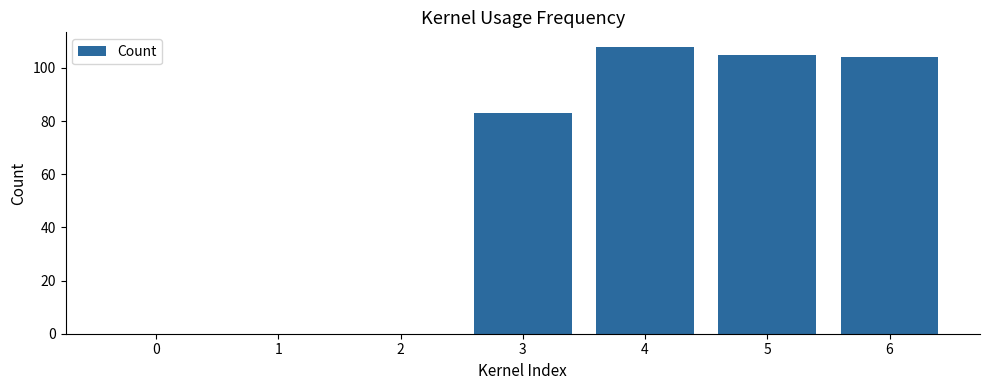

Count the number of categories in the chart.

7